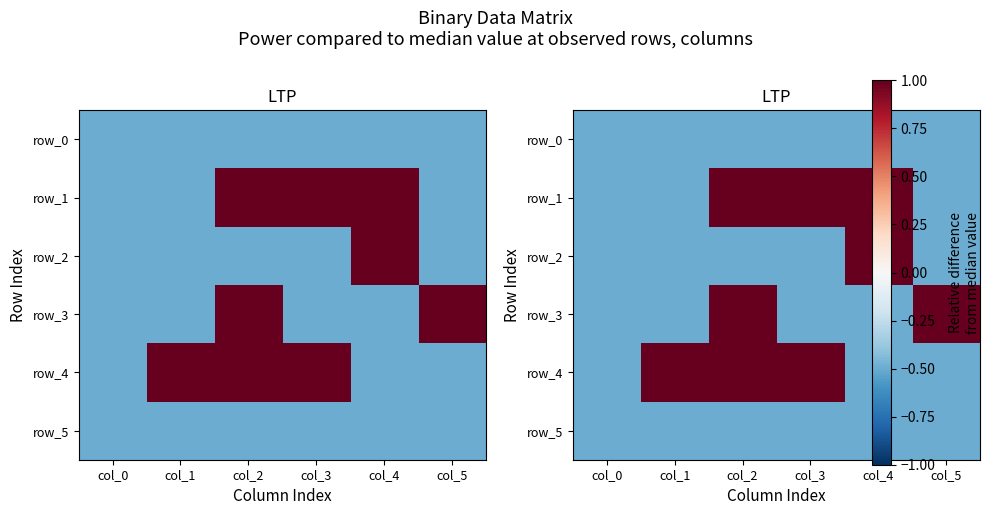

At how many categories does at least one series exceed 0?

5